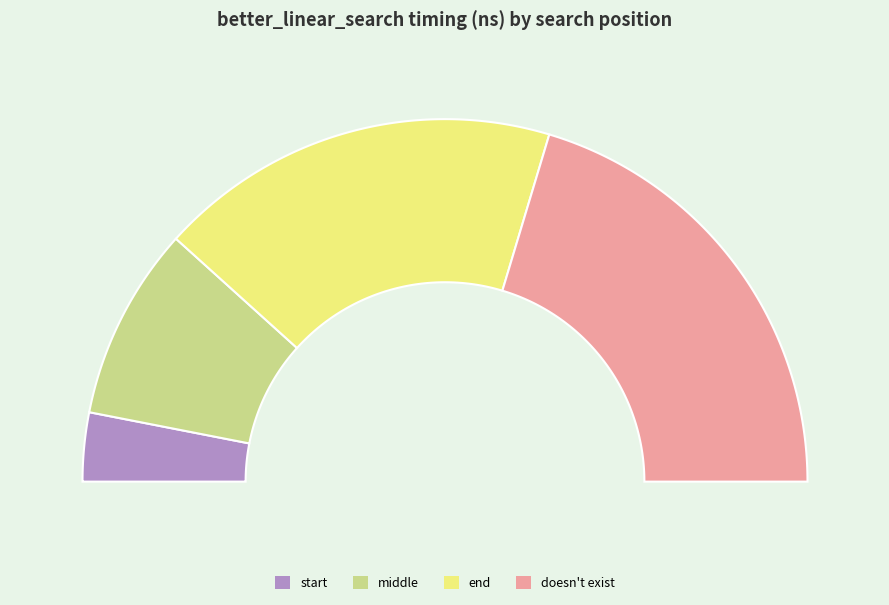

True or false: end accounts for 36% of the total.

True